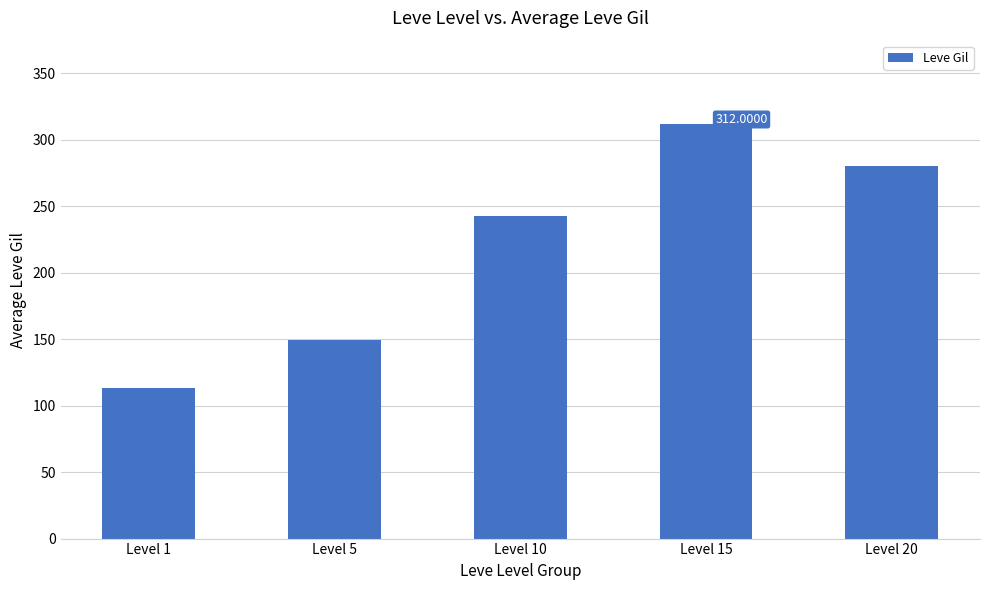

What is the ratio of the value at Level 10 to the value at Level 20?

0.9